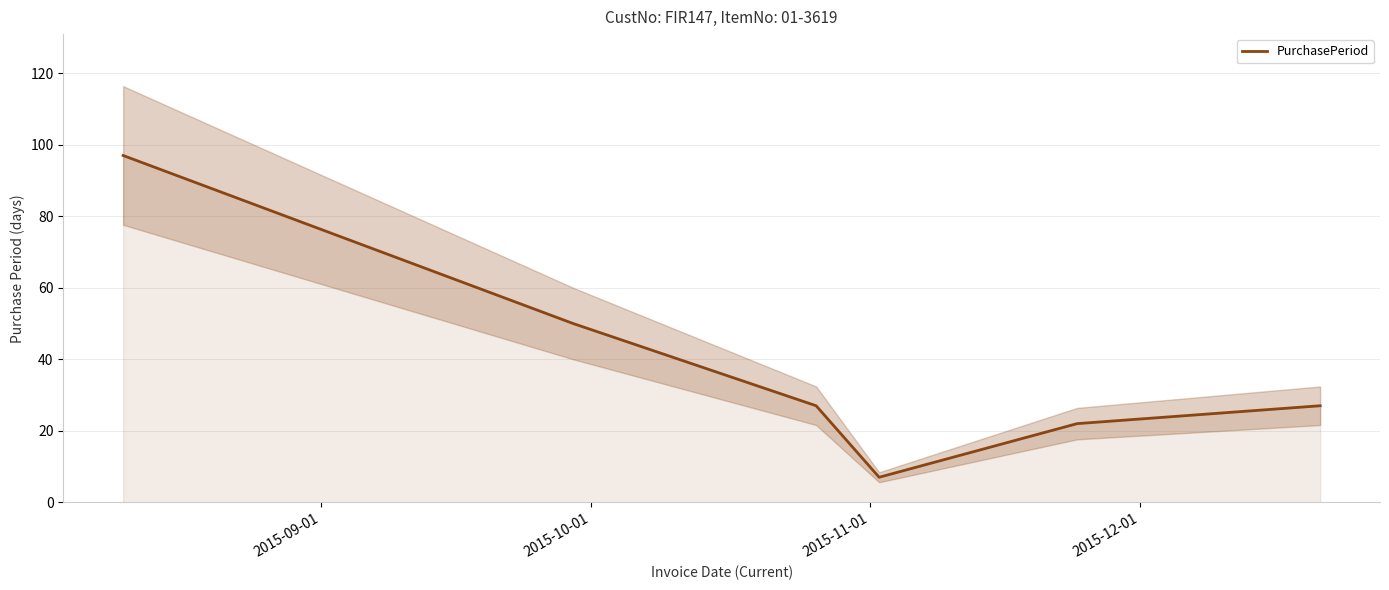

What is the lowest value of the PurchasePeriod series?

7